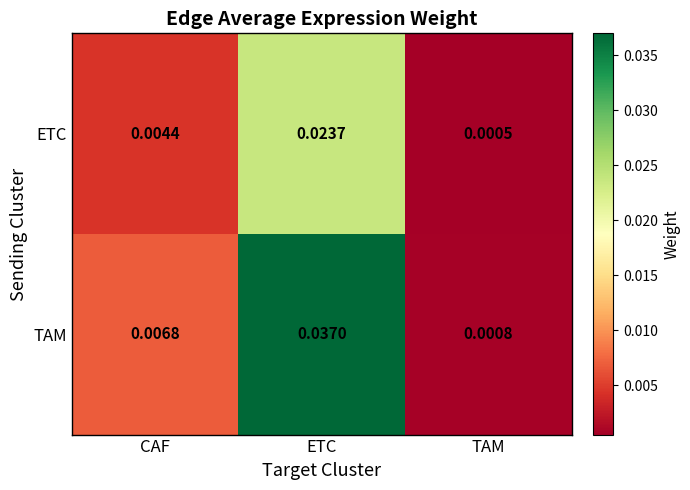

At how many categories does at least one series exceed 0?

3